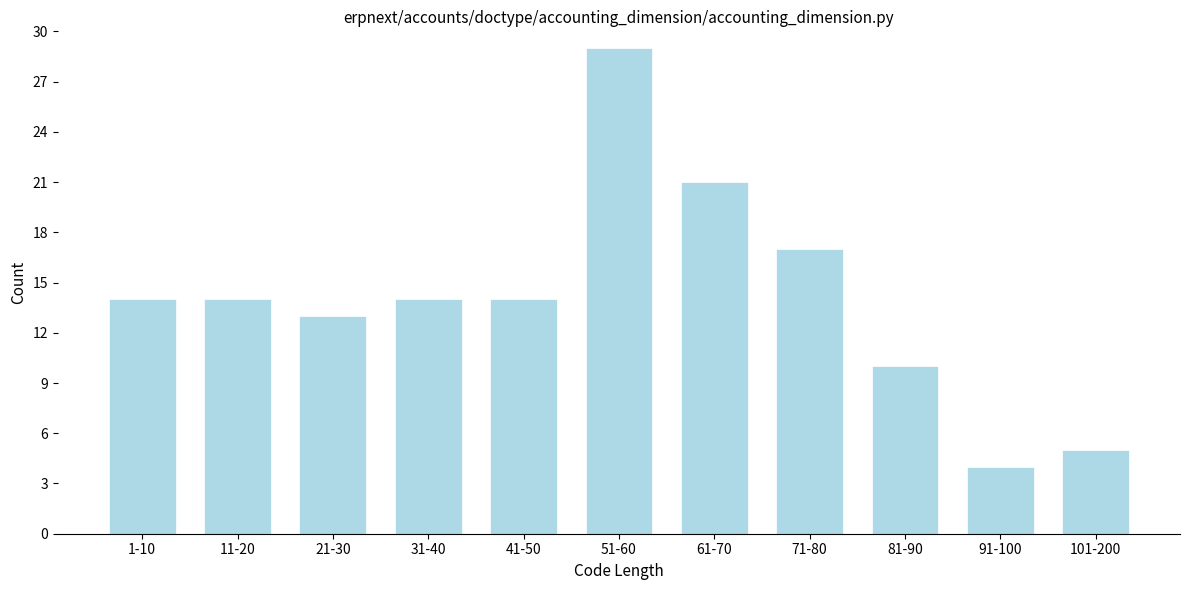

Reading right to left, list all the values displayed in this chart.

101-200=5	91-100=4	81-90=10	71-80=17	61-70=21	51-60=29	41-50=14	31-40=14	21-30=13	11-20=14	1-10=14